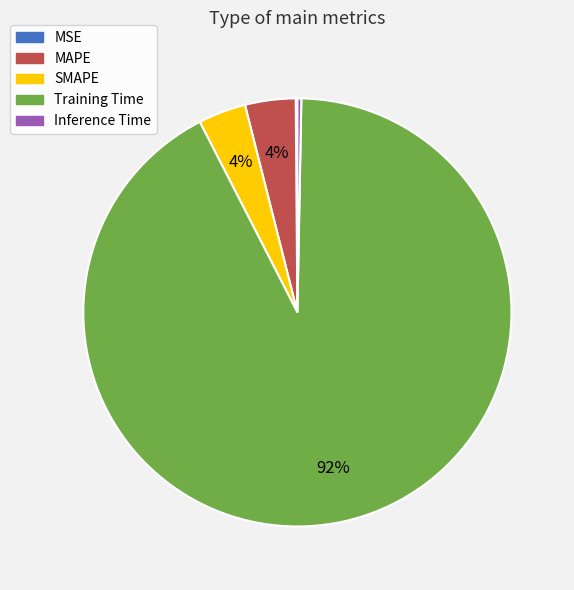

Which category has the biggest portion of the pie?

Training Time